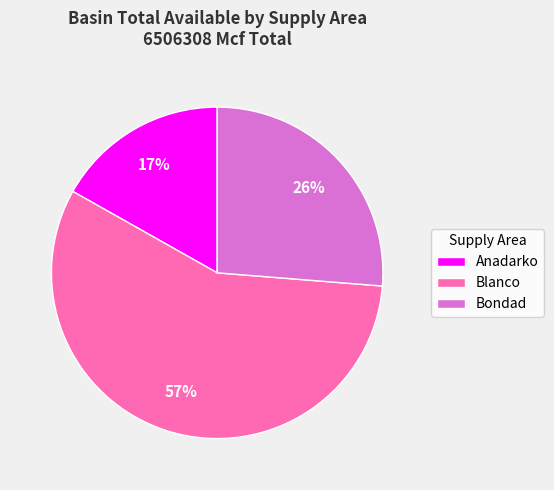

Which has a higher value, Anadarko or Blanco?

Blanco